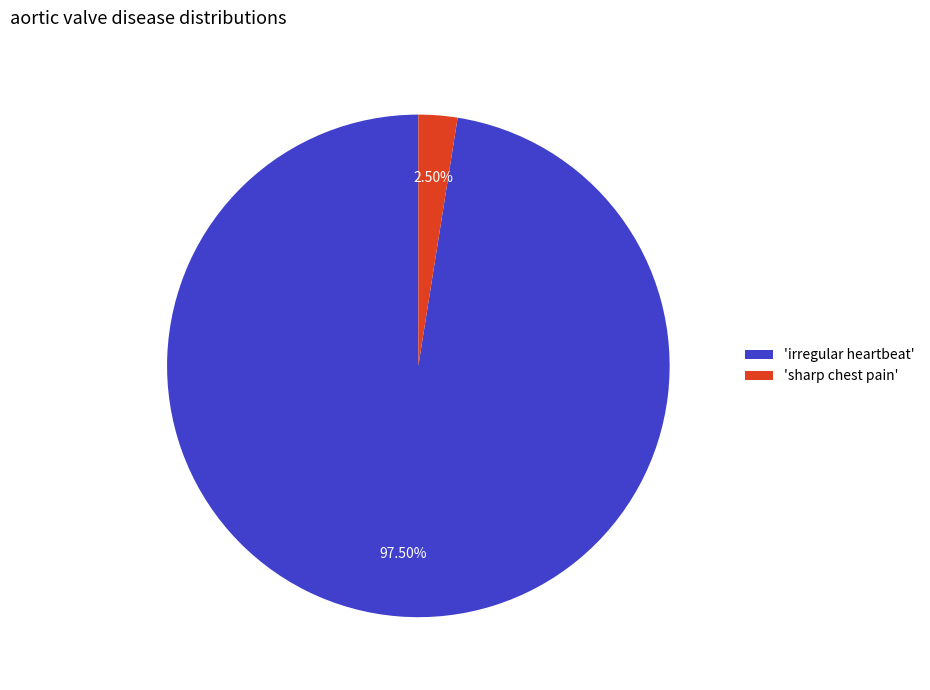

Approximately how many times larger is the value at 'irregular heartbeat' compared to 'sharp chest pain'?

39.0